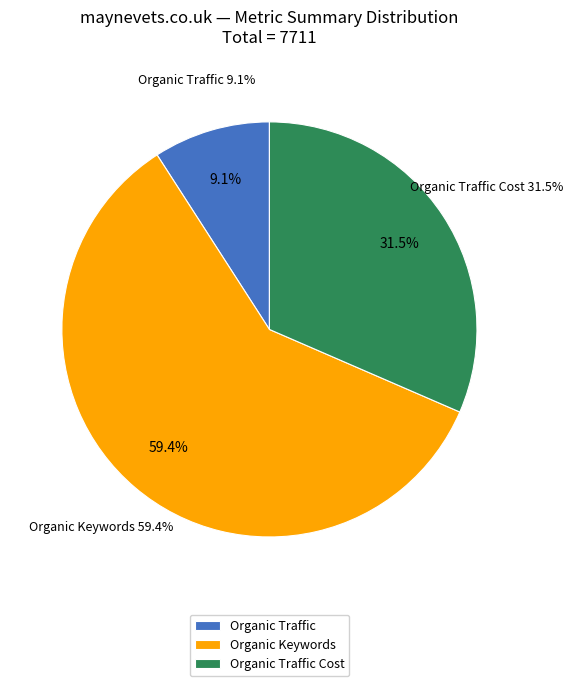

Count the number of slices in the pie.

6